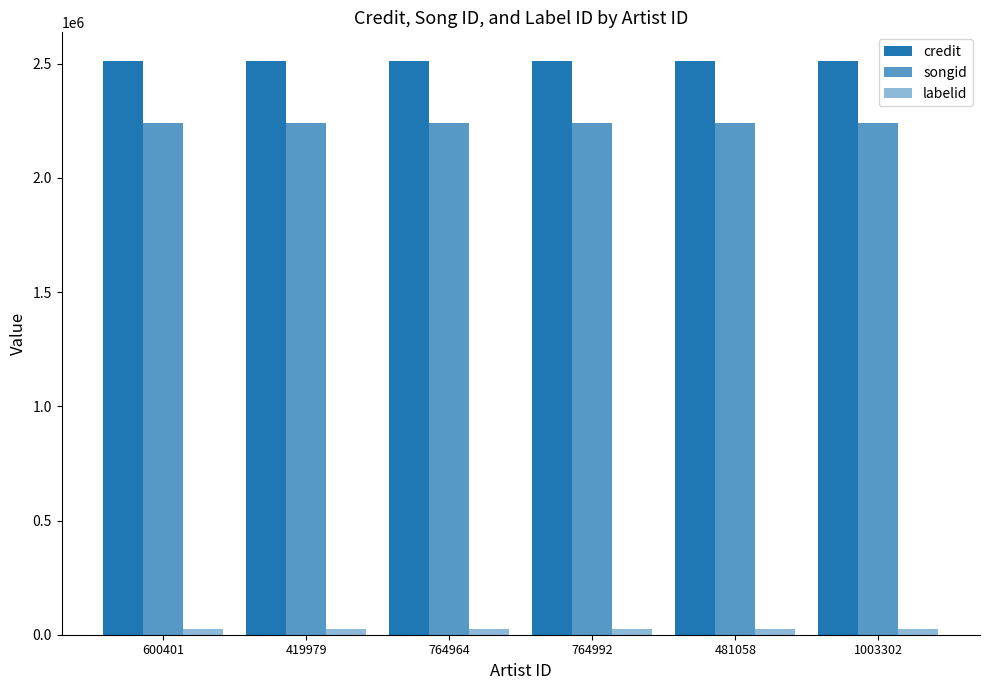

How many groups of bars are there?

6